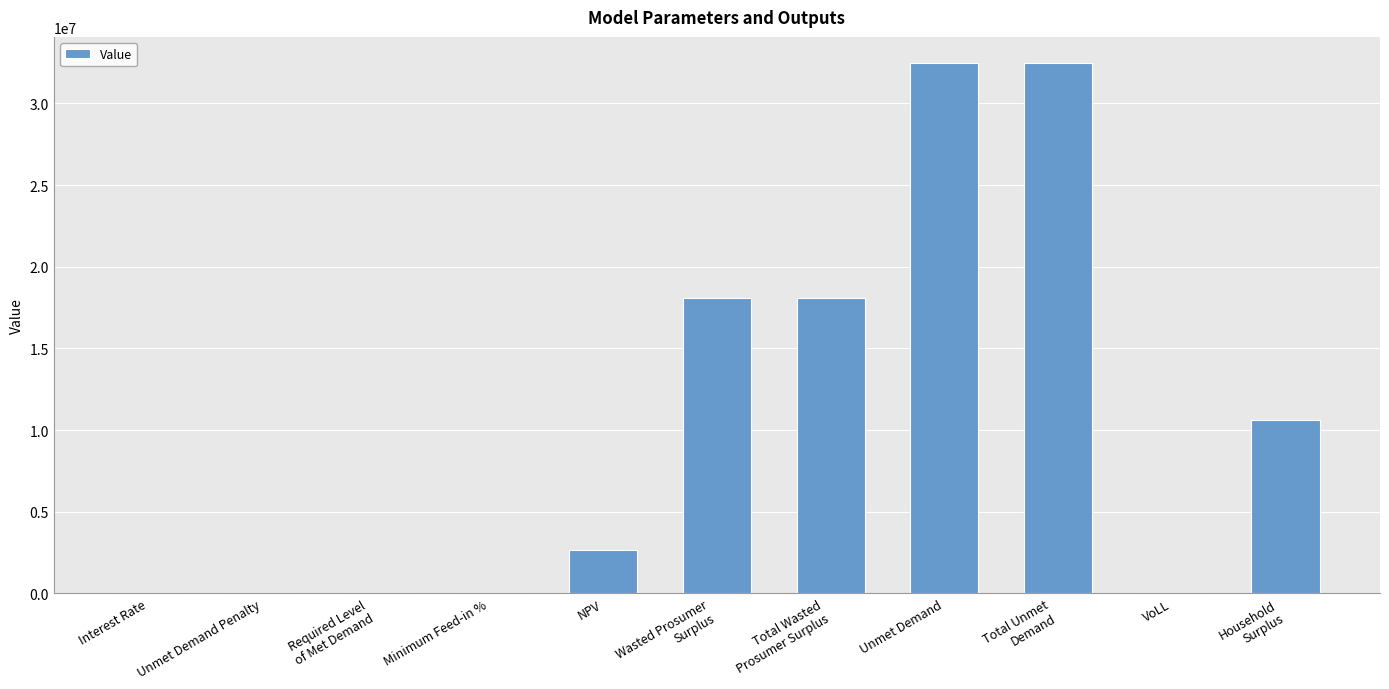

What is the difference between the values at Interest Rate and NPV?

2688004.6